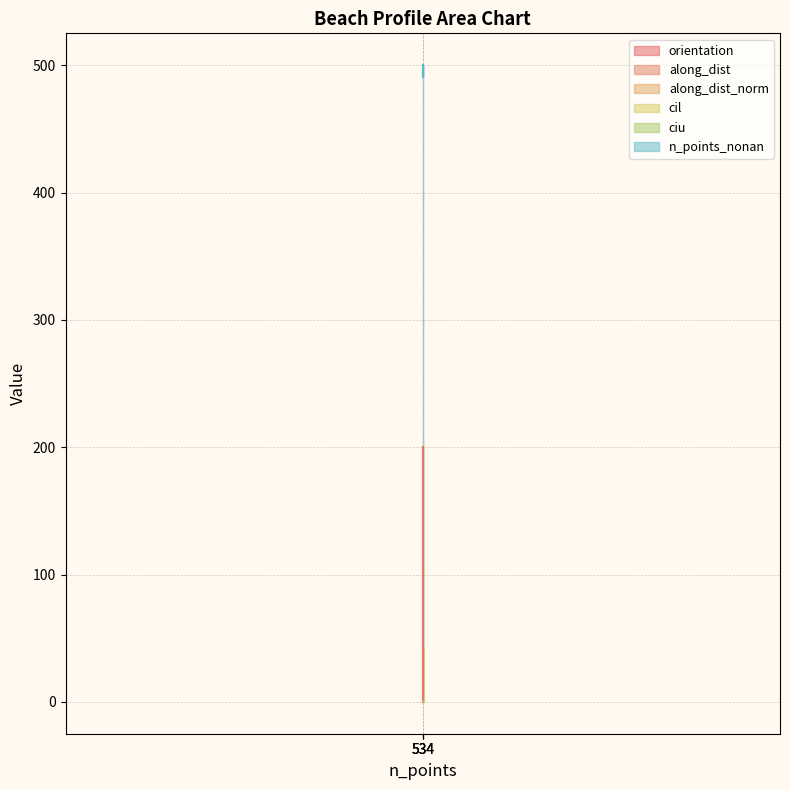

What are all the series names shown in the legend?

orientation, along_dist, along_dist_norm, cil, ciu, n_points_nonan